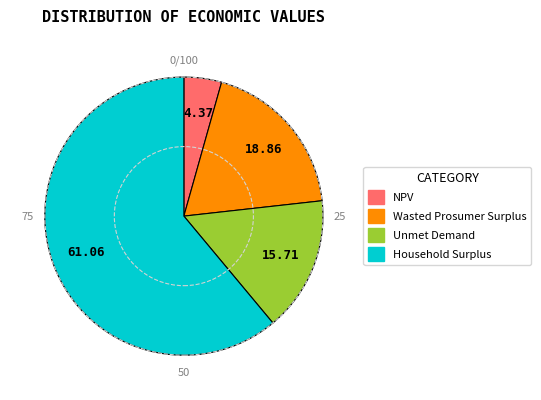

Between NPV and Unmet Demand, which is larger?

Unmet Demand